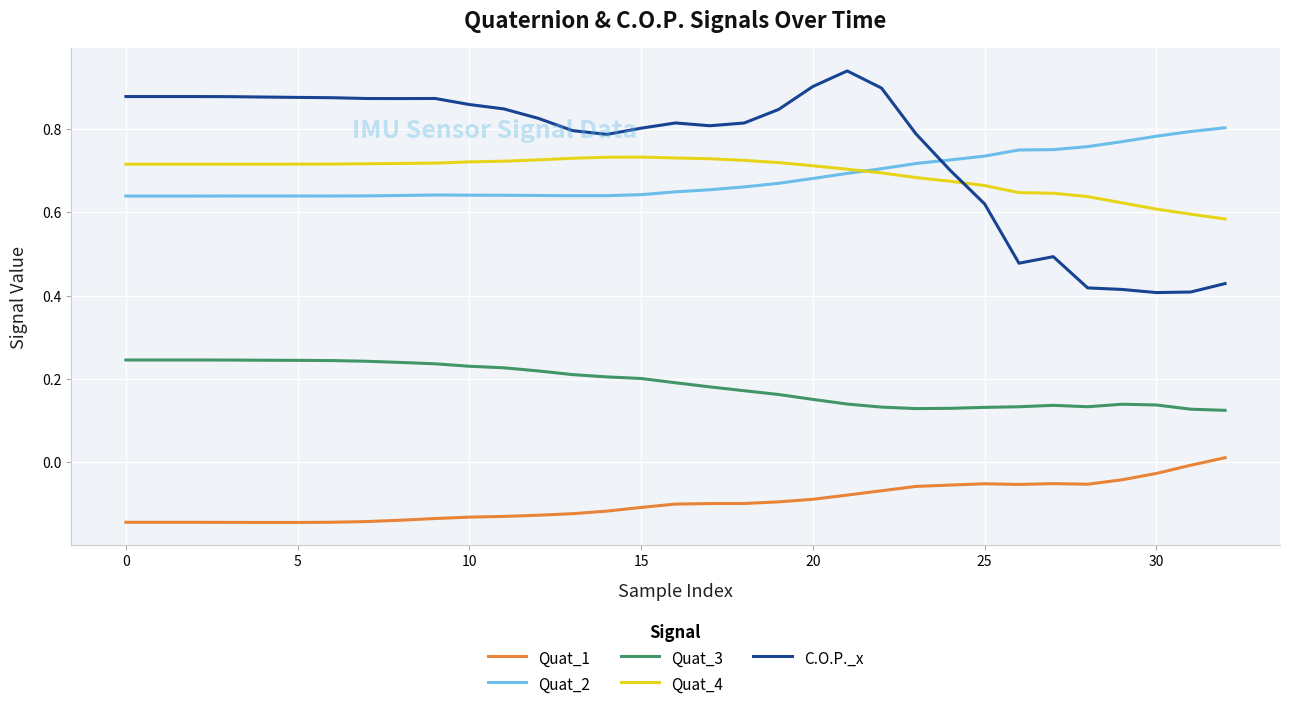

True or false: Quat_3 and C.O.P._x intersect in this chart.

False